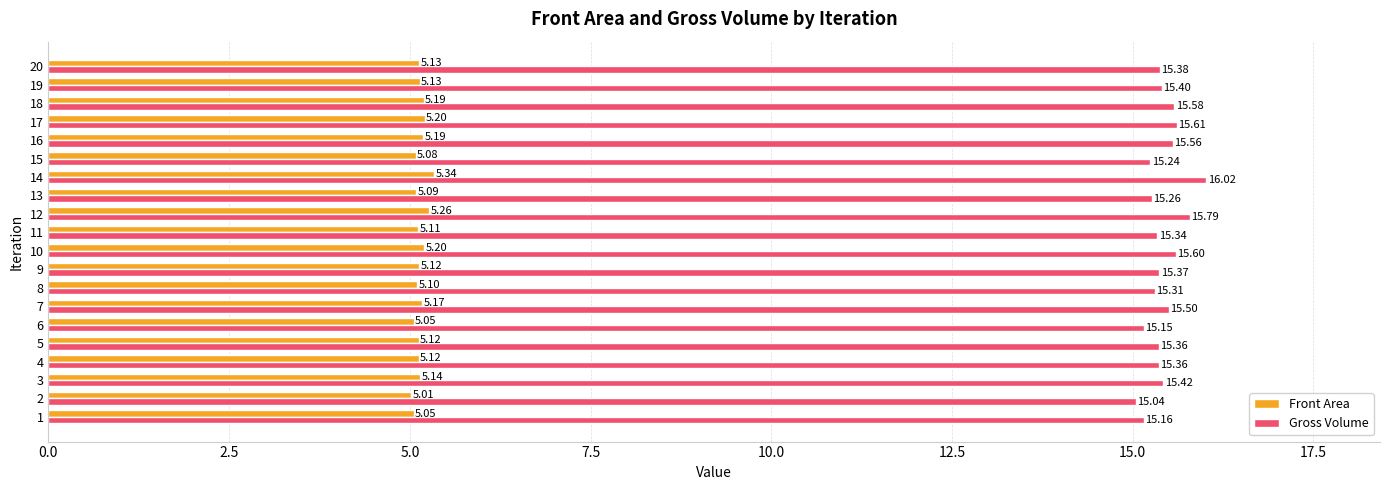

What is the sum of the Gross Volume values at 17 and 12?

31.4